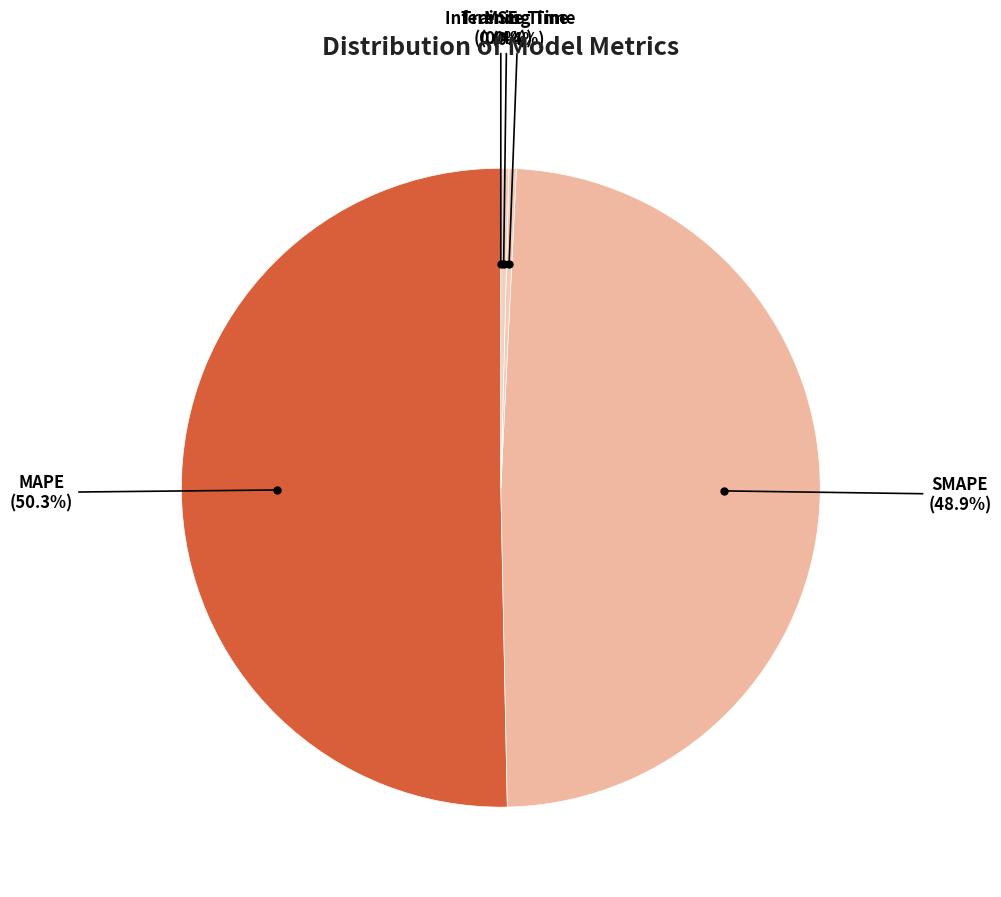

Which has a higher value, Training Time or MAPE?

MAPE